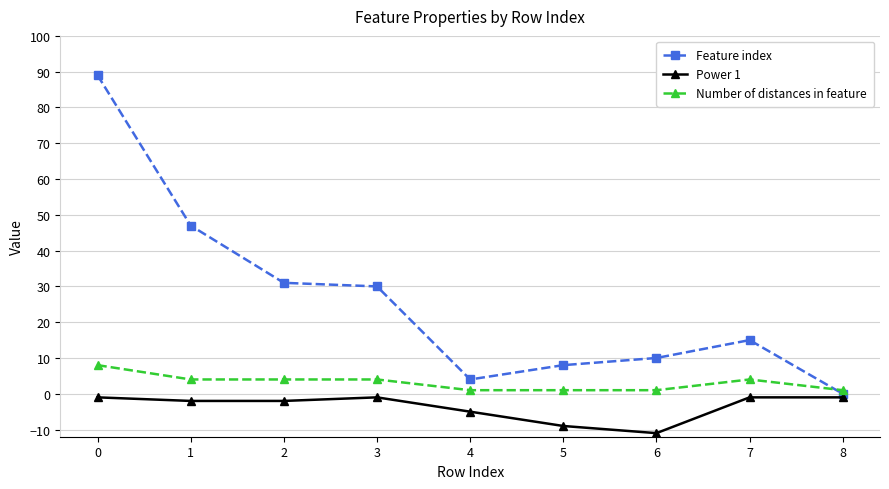

What is the difference between the maximum and minimum values in the Feature index series?

89